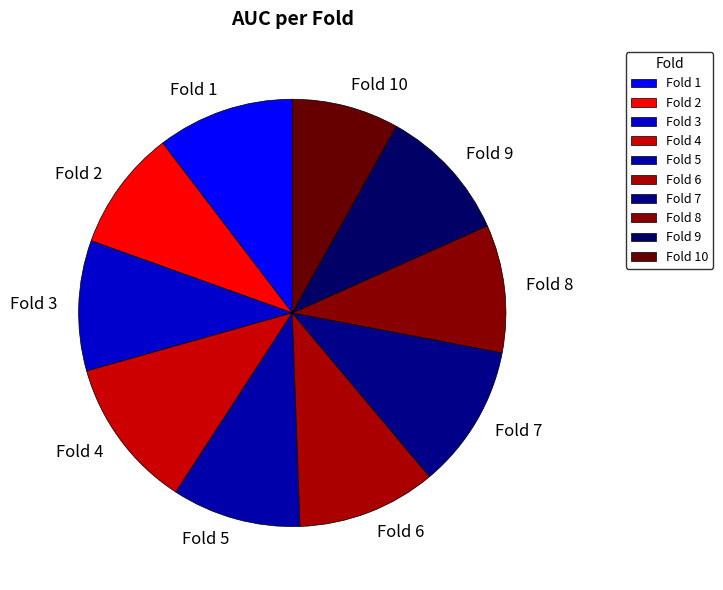

Do Fold 5 and Fold 6 together represent more than half of the pie?

No